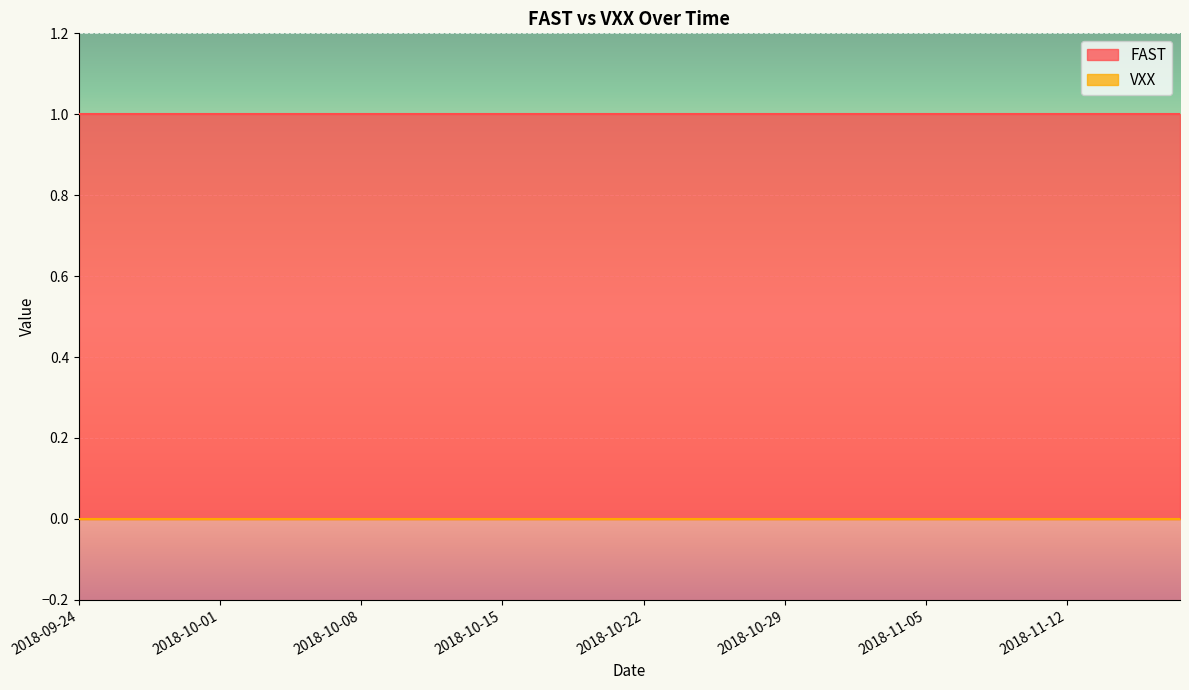

The value of VXX at 2018-10-22 is 0. True or false?

True